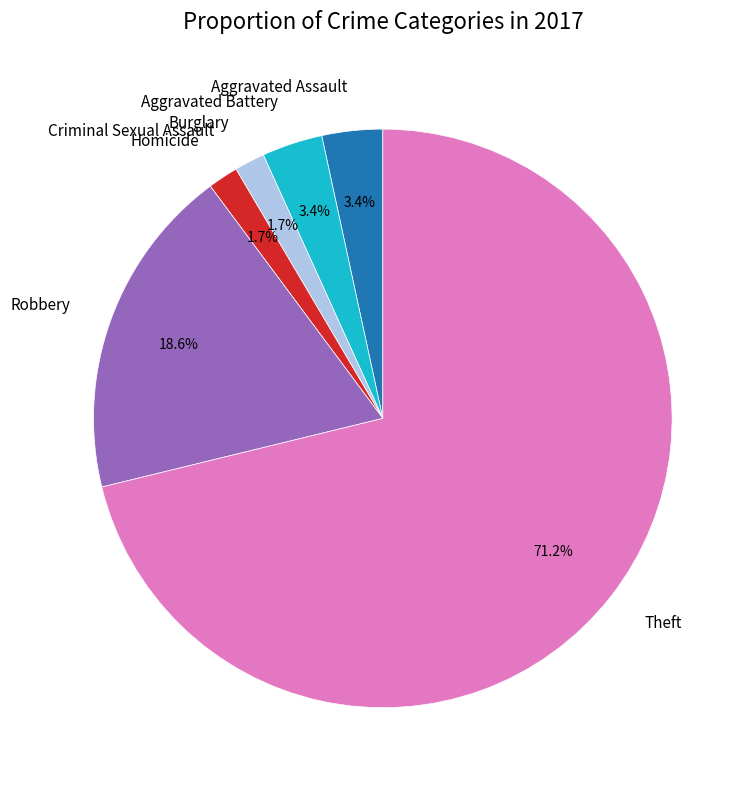

Does Aggravated Assault represent more than half of the total?

No